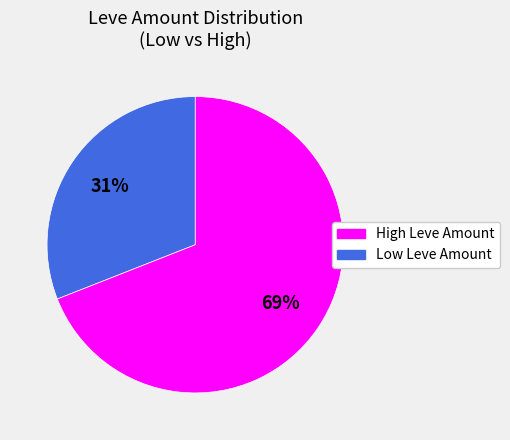

What is the smallest slice in the pie chart?

High Leve Amount